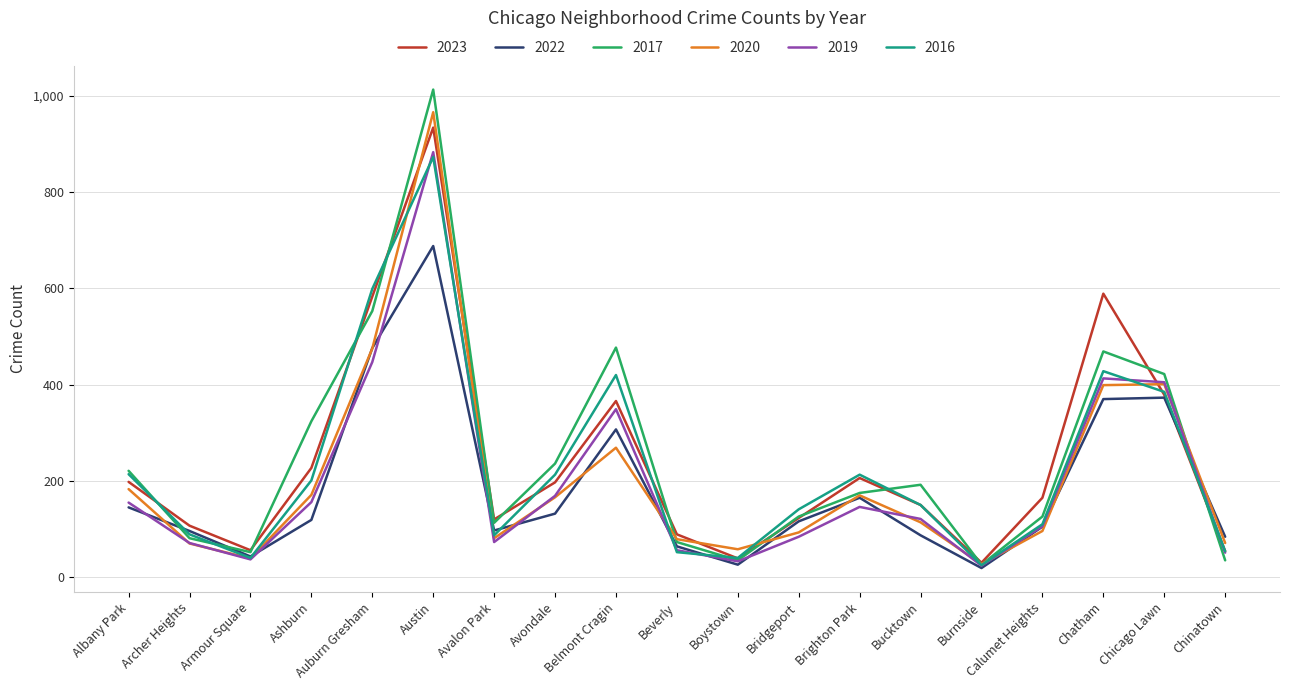

What position from the left is Burnside?

15